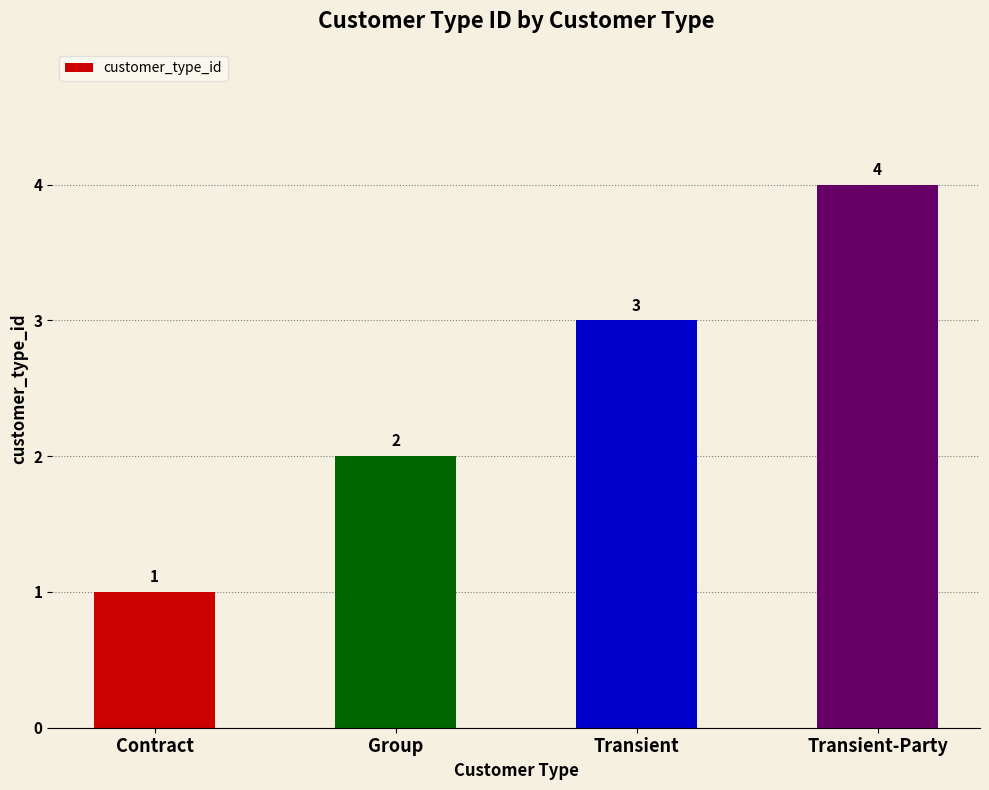

What is the label of the 3rd bar from the right?

Group